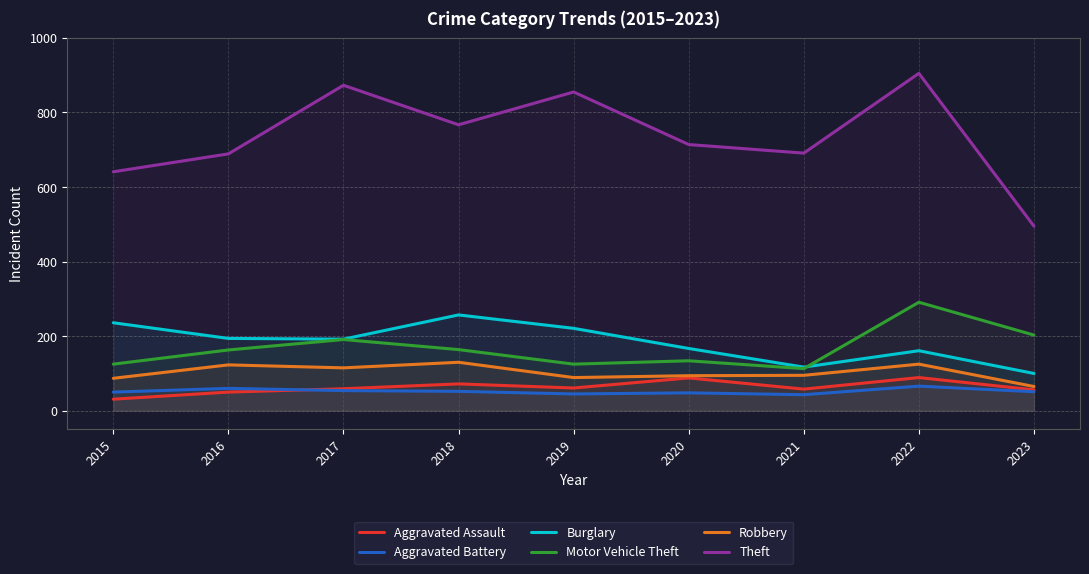

How many values in the Theft series exceed 714?

4